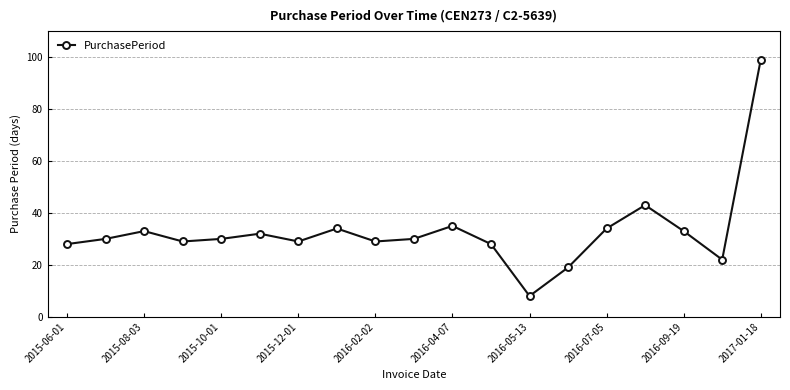

What is the difference between the maximum and minimum values?

91